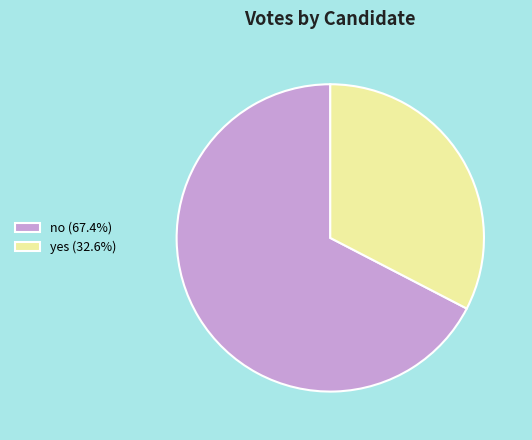

Does any single category account for the majority?

Yes